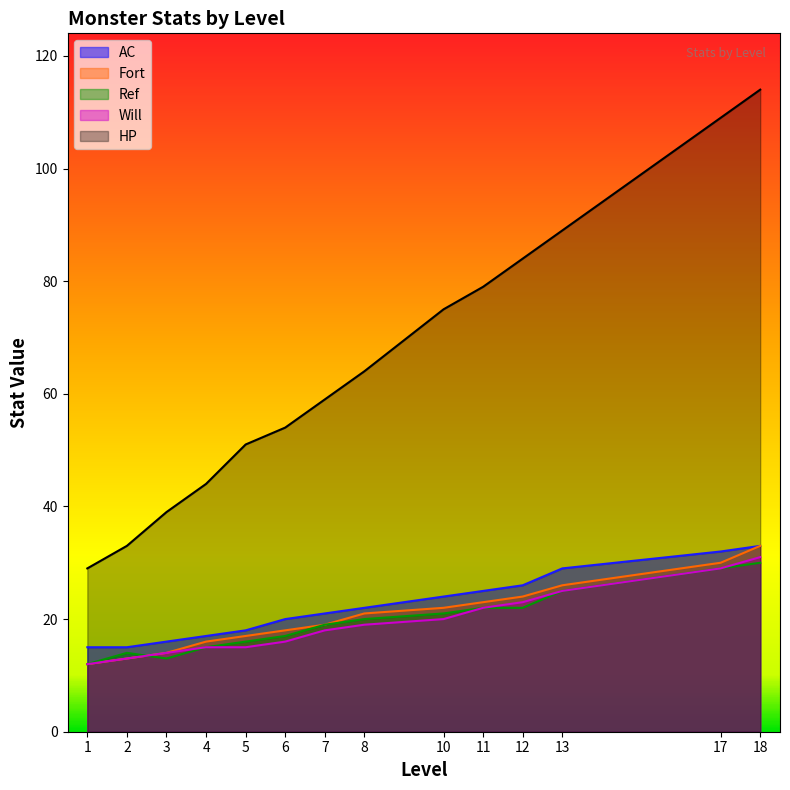

True or false: Ref and AC intersect in this chart.

False